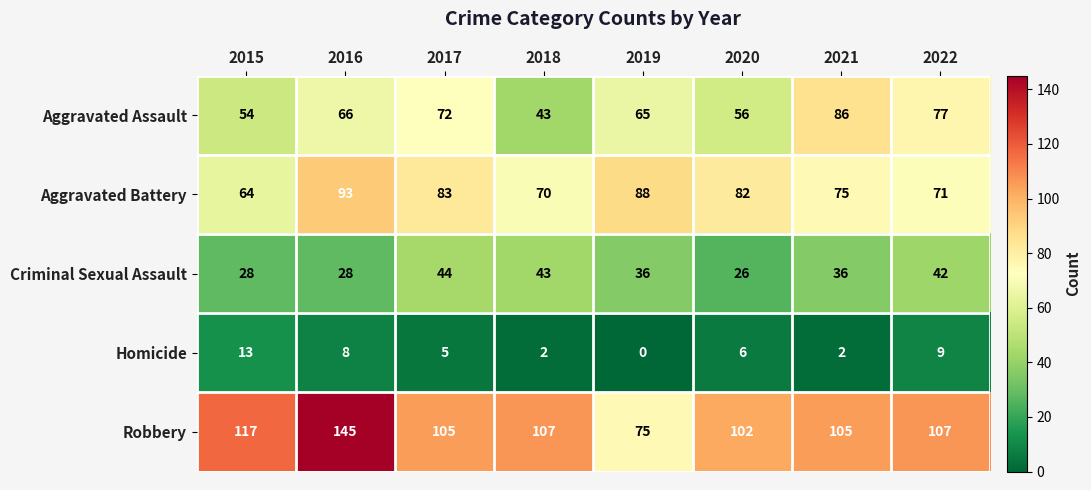

What is the total value across all series at 2017?

309